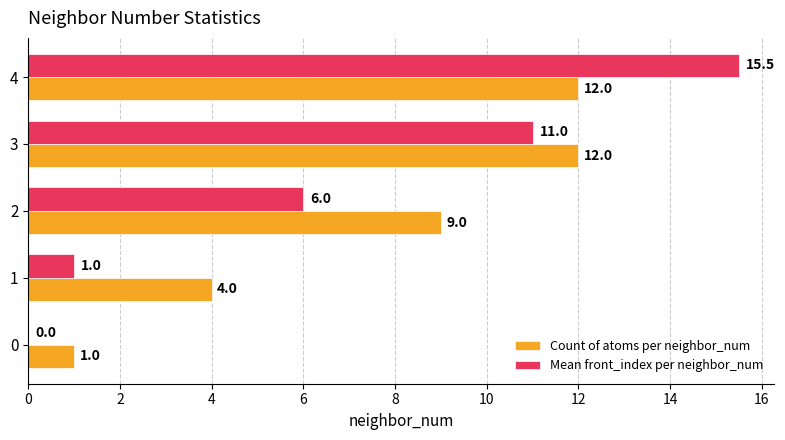

Between 2 and 4, which series saw the biggest shift?

Mean front_index per neighbor_num